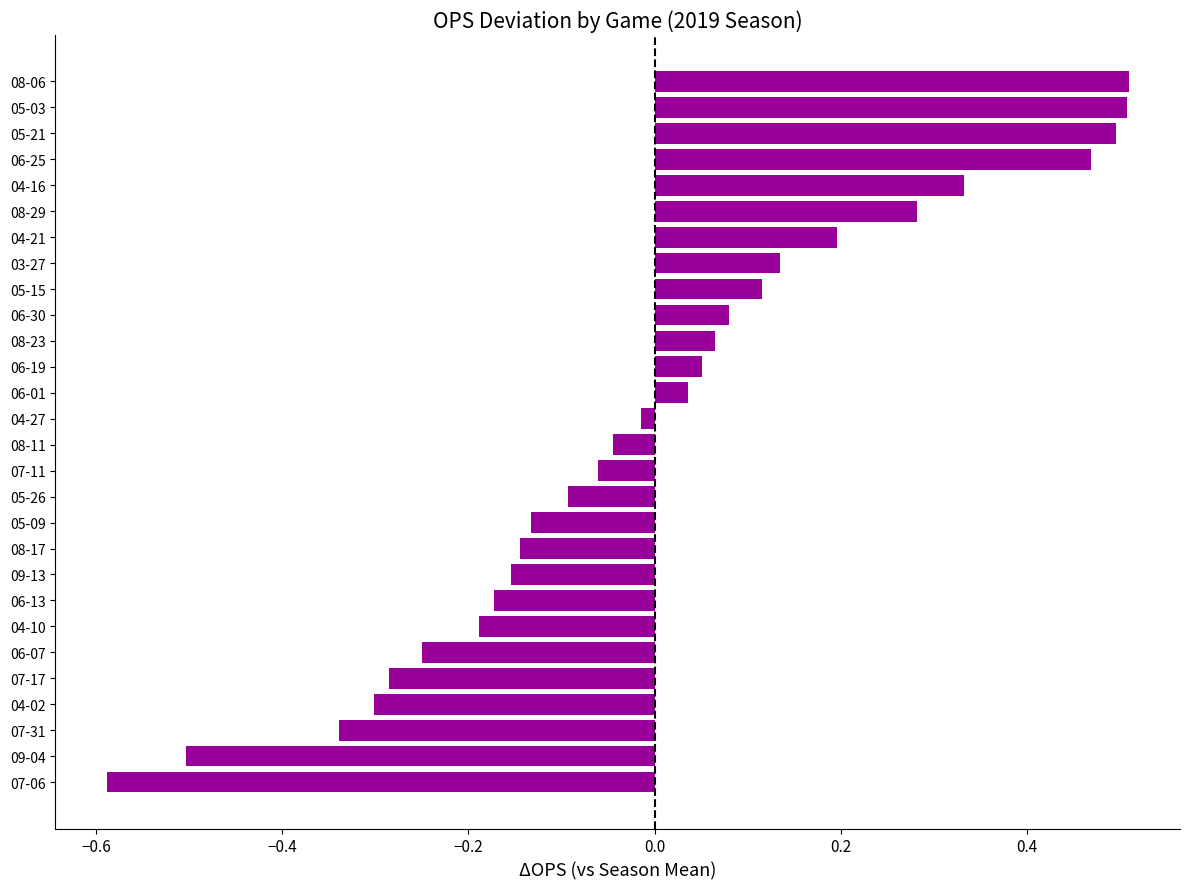

What is the difference between the values at 06-07 and 04-21?

0.4